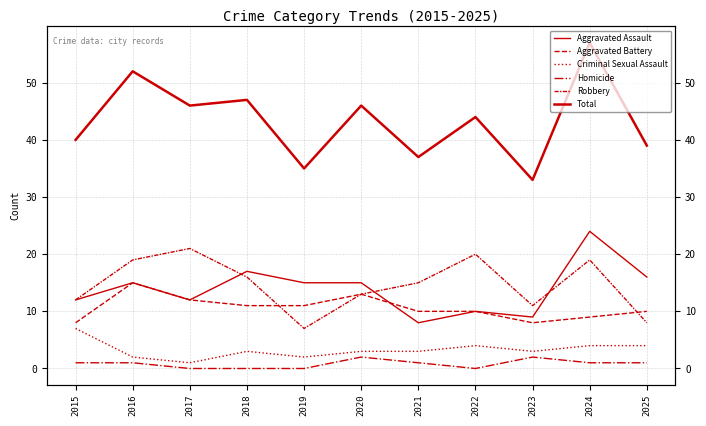

What is the difference between the highest and lowest values at 2016?

51